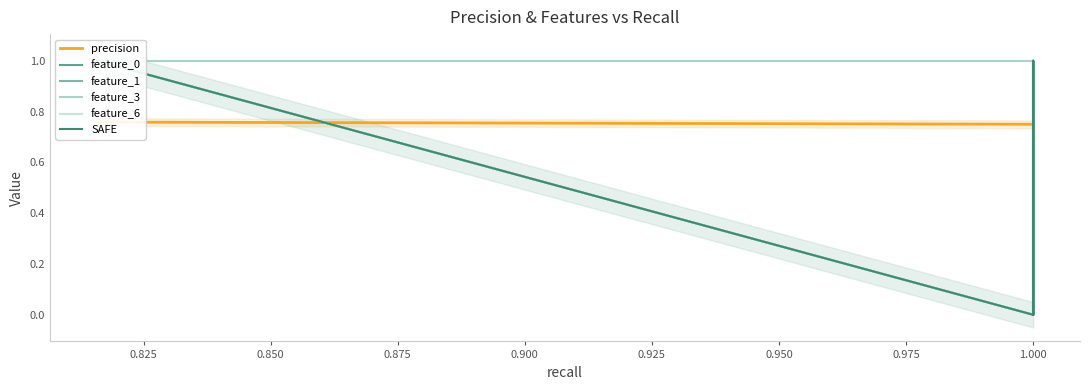

True or false: feature_3 has more than 1 interior local peaks.

False